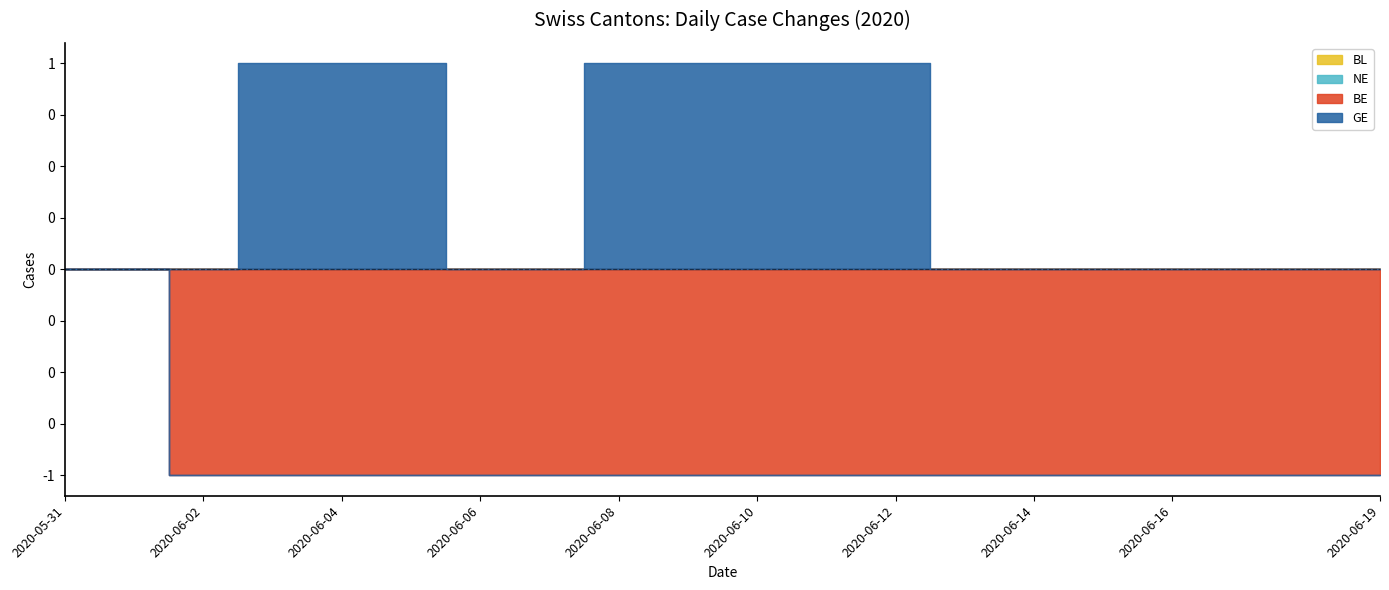

What is the label of the 15th point from the left?

2020-06-14